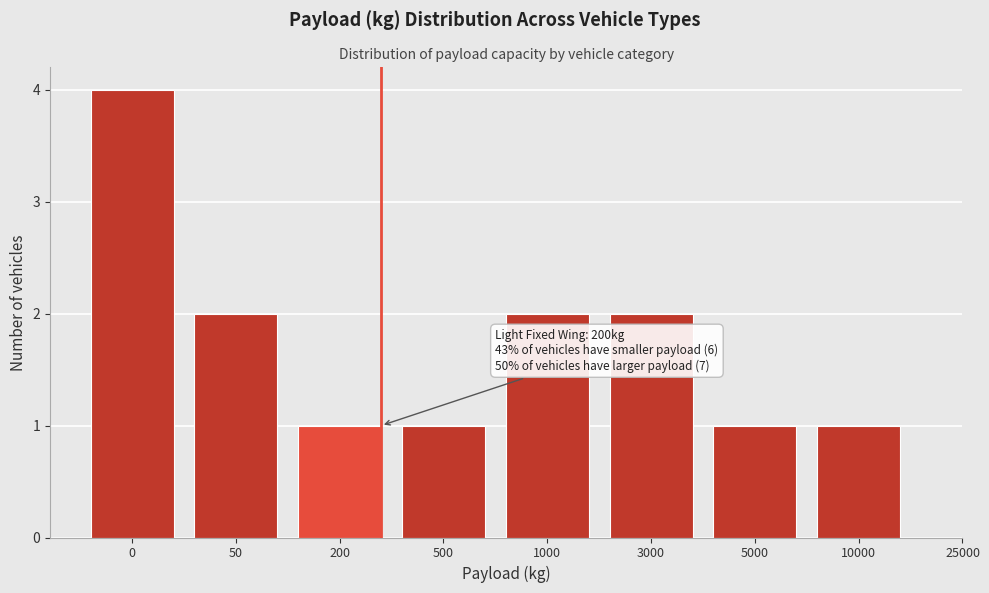

Reading left to right, extract all data points from this chart.

4	2	1	1	2	2	1	1